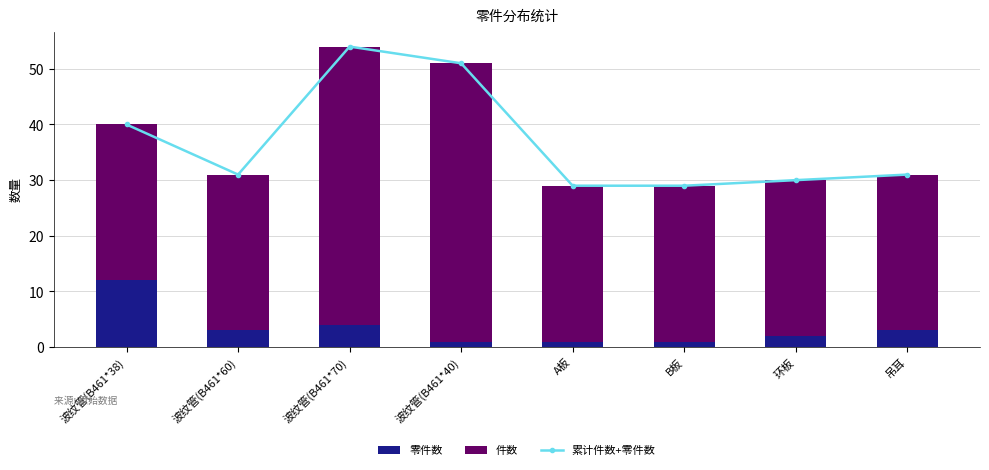

How many values in the 累计件数+零件数 series exceed 31?

3